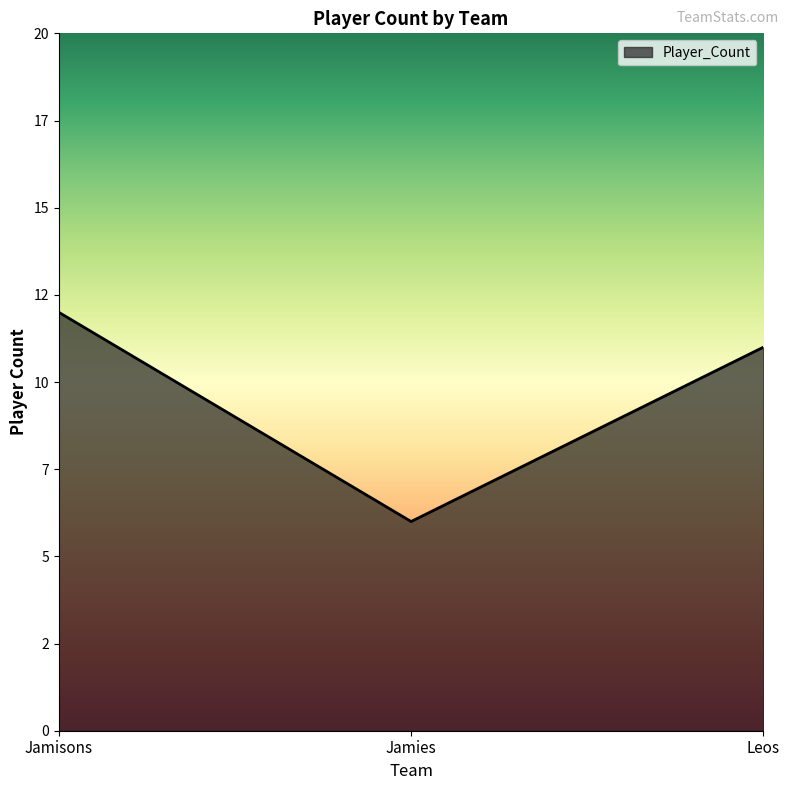

At which label is the value closest to 9?

Leos